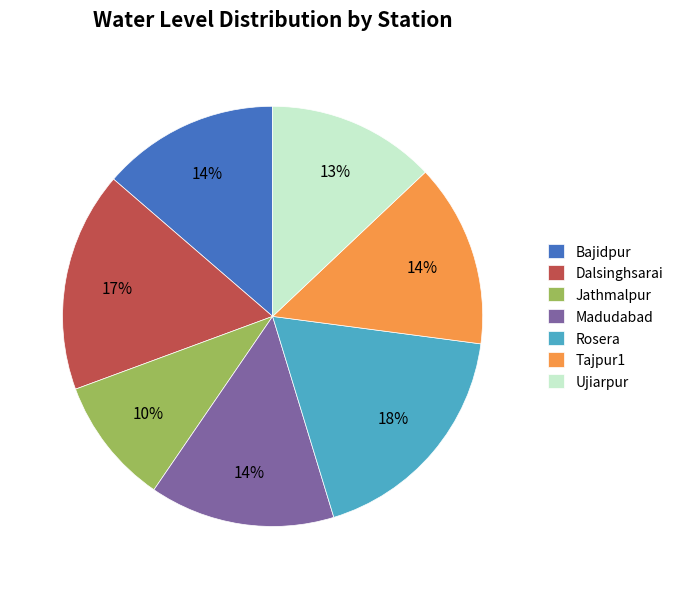

The Dalsinghsarai slice represents 17% of the pie. True or false?

True